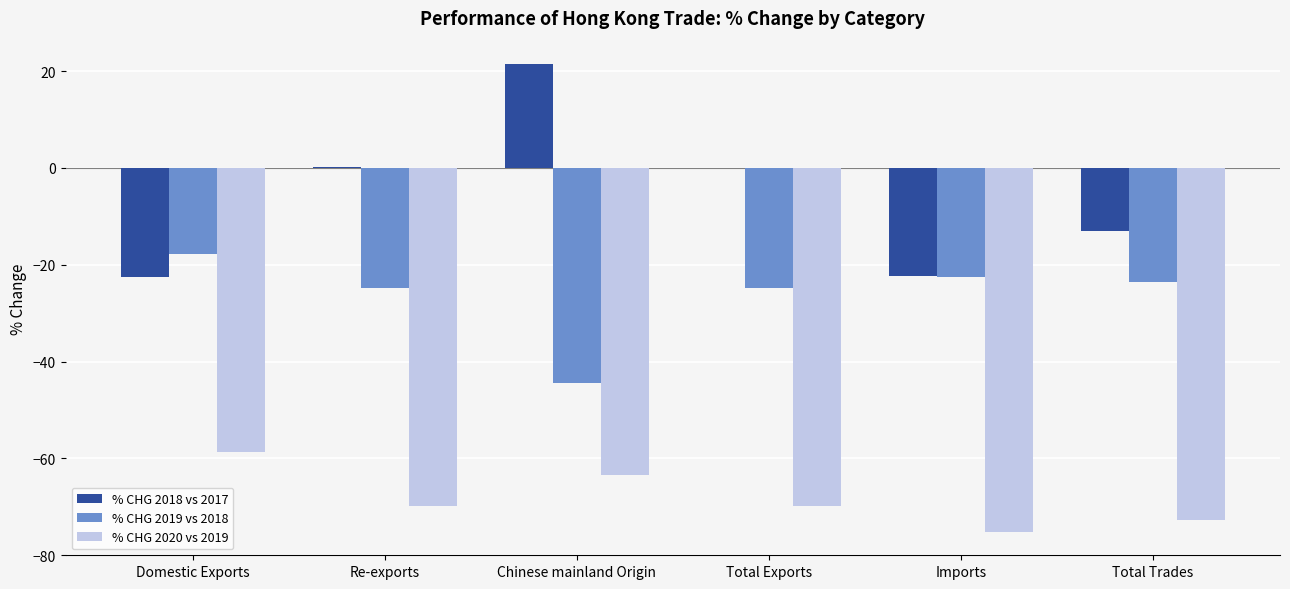

How many categories are shown in the chart?

6